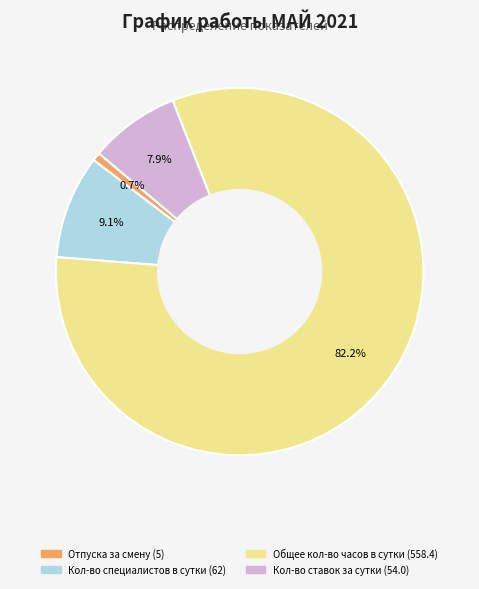

Does any single category account for the majority?

Yes